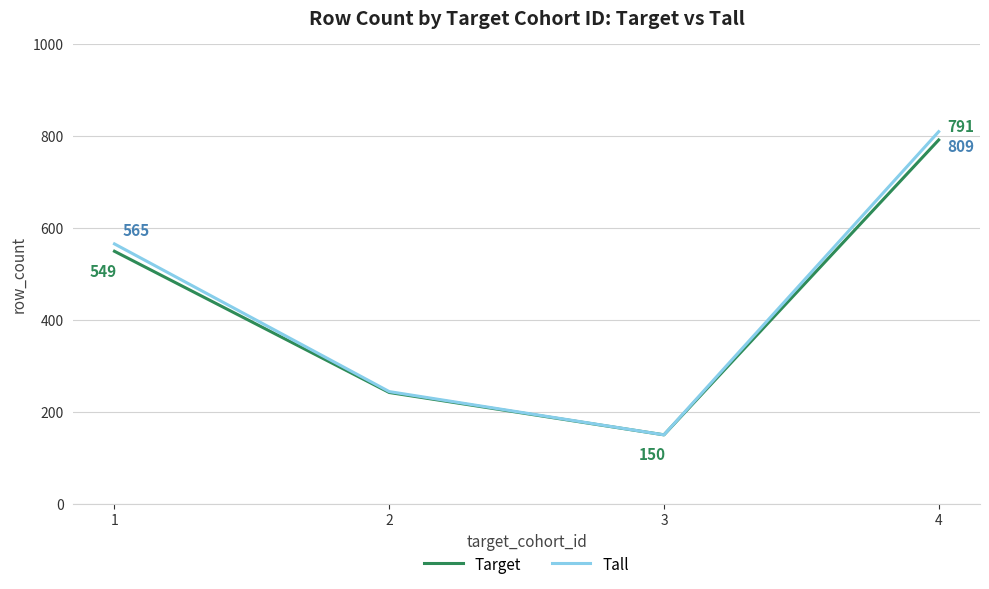

What is the difference between the second highest and second lowest values in the Tall series?

321